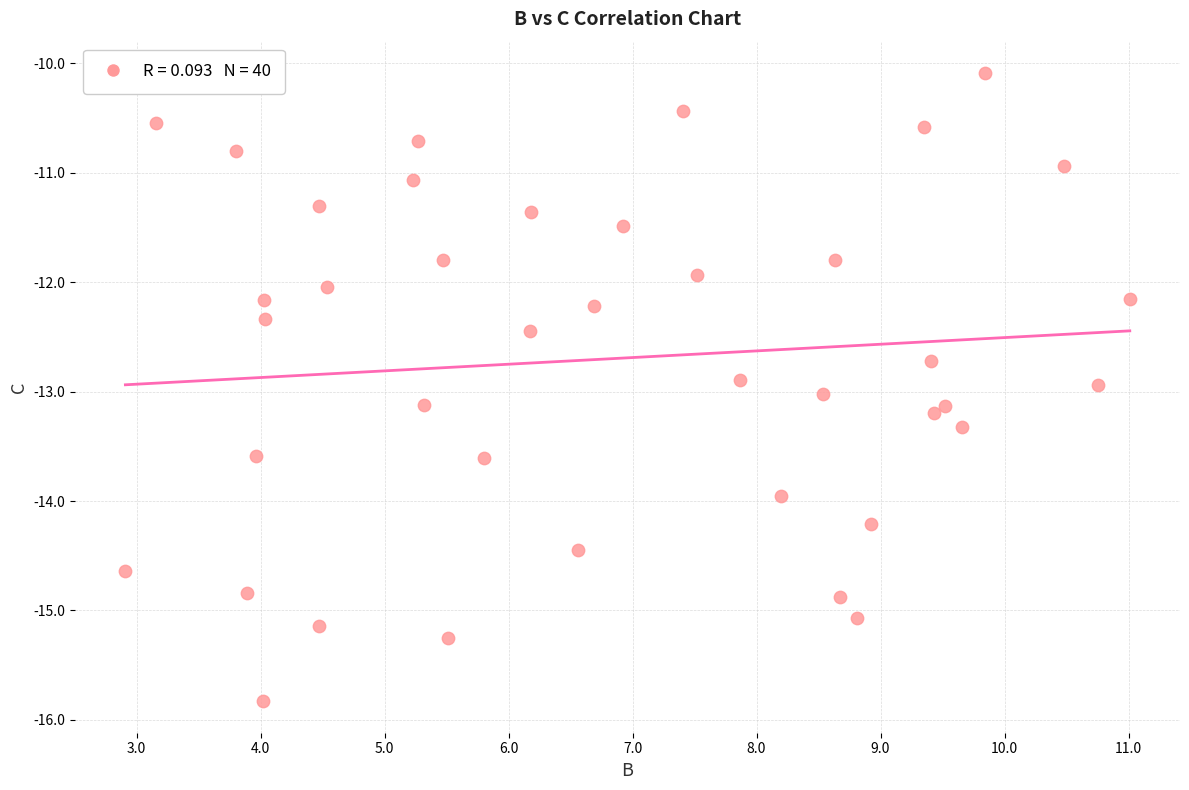

What is the range of Y values (max minus min)?

5.7